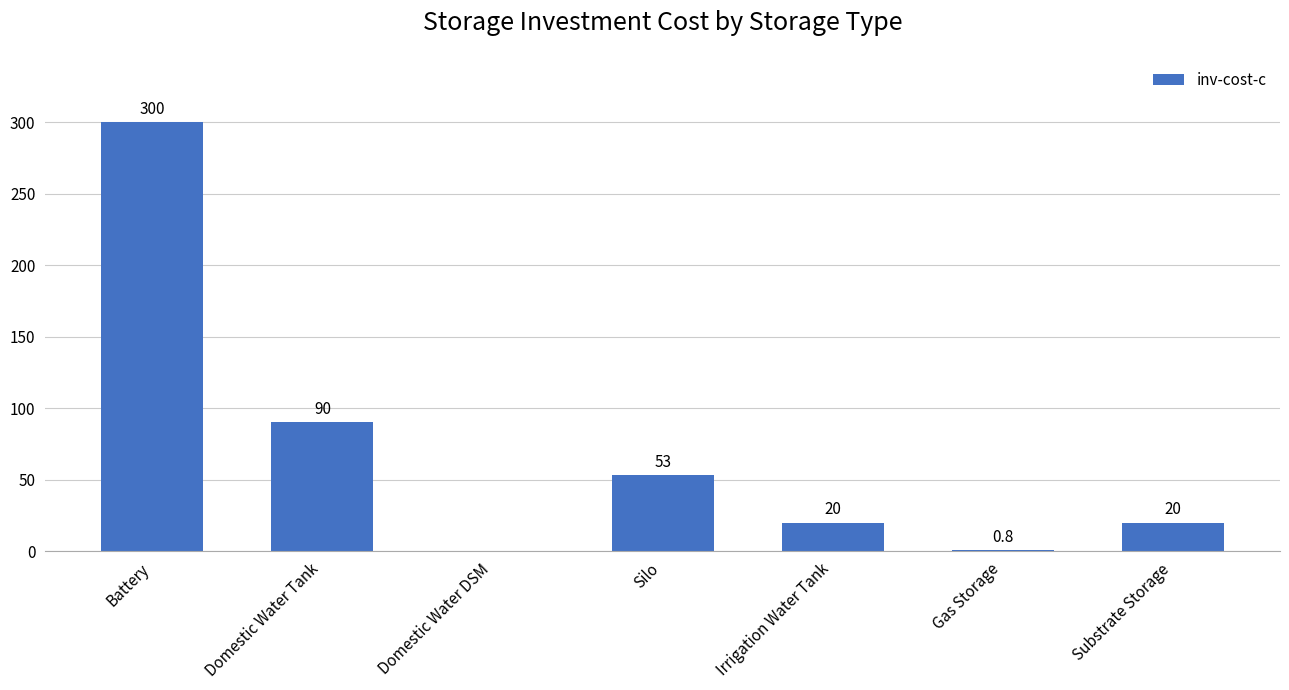

Reading right to left, list all the values displayed in this chart.

20.0	0.8	20.0	53.0	0.0	90.0	300.0